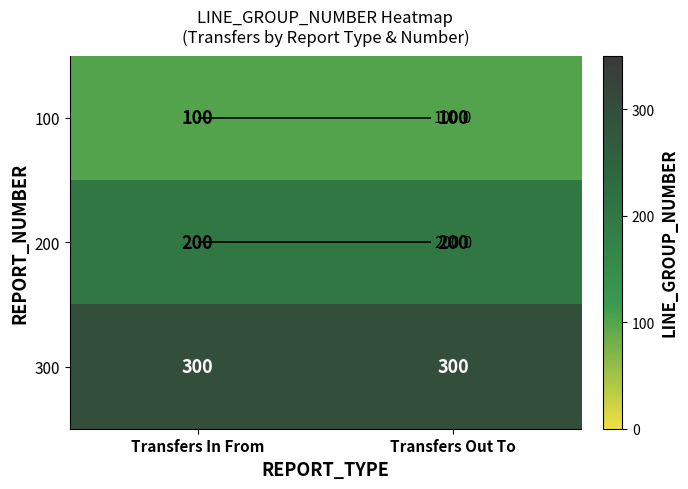

What is the minimum value shown in the chart?

100